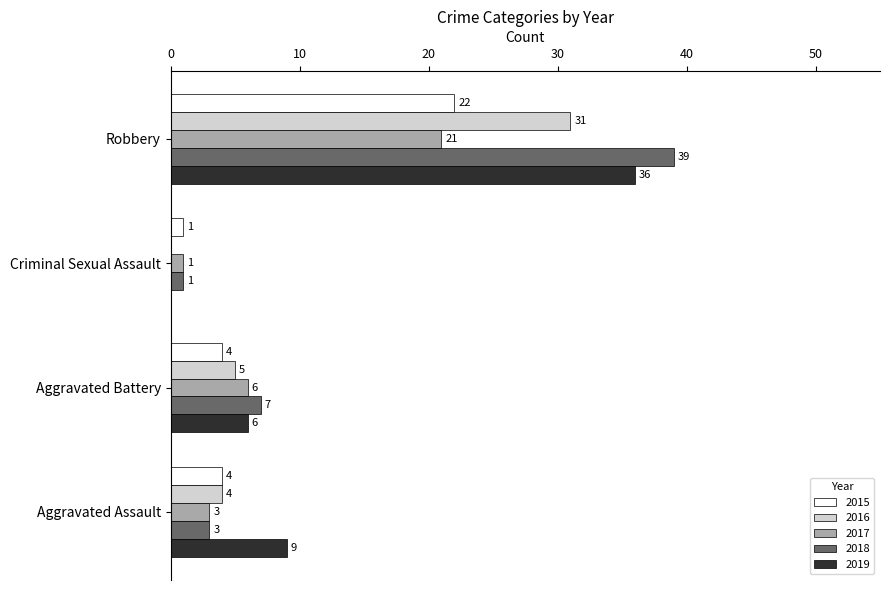

The value of 2015 at Aggravated Assault is 2. True or false?

False